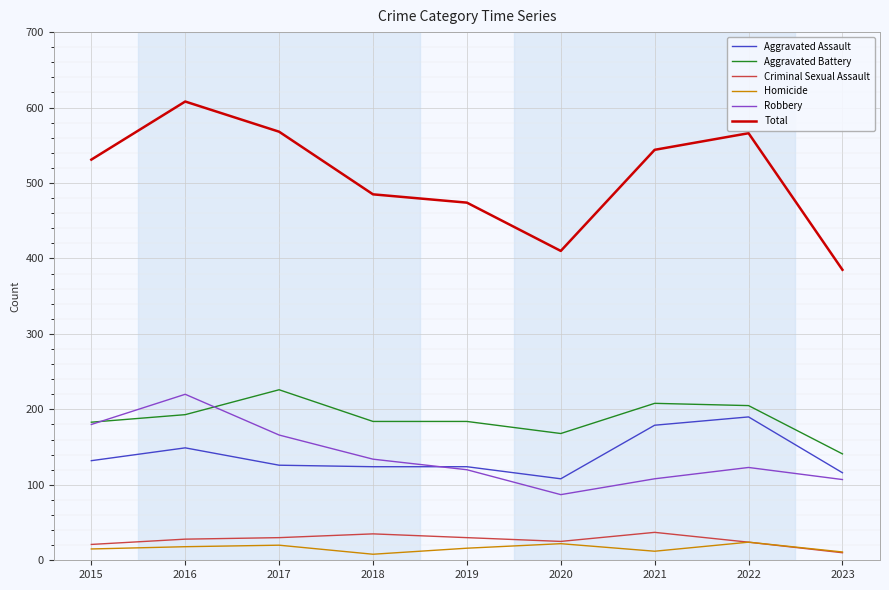

Rank the series by their maximum value, from highest to lowest.

Total, Aggravated Battery, Robbery, Aggravated Assault, Criminal Sexual Assault, Homicide